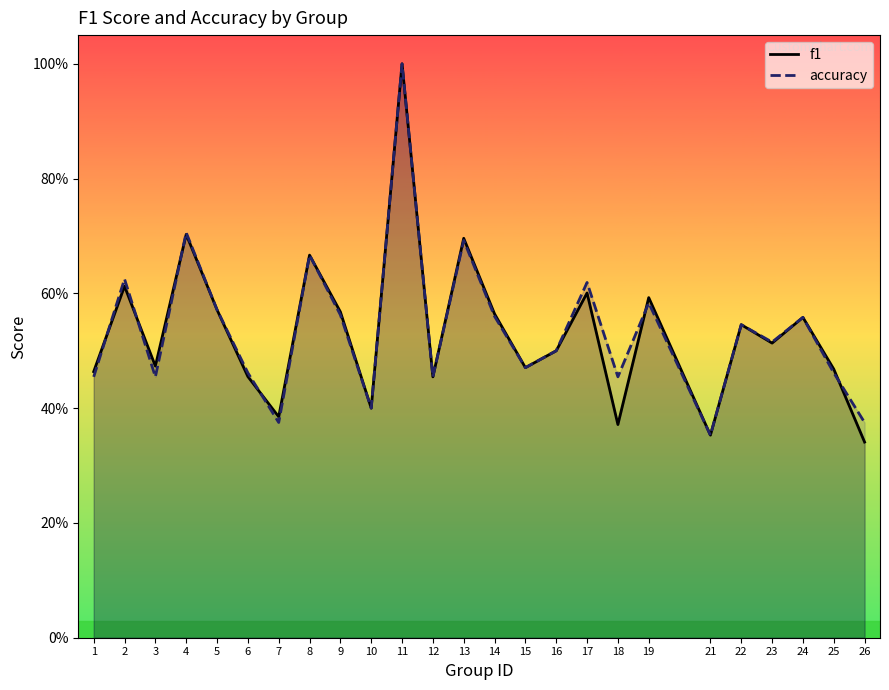

Which has a higher value, 17 or 7?

17